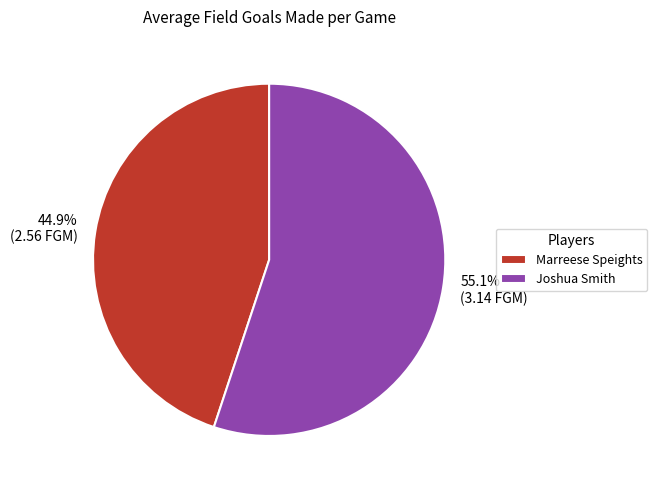

Rank the categories by value from lowest to highest.

Marreese Speights, Joshua Smith